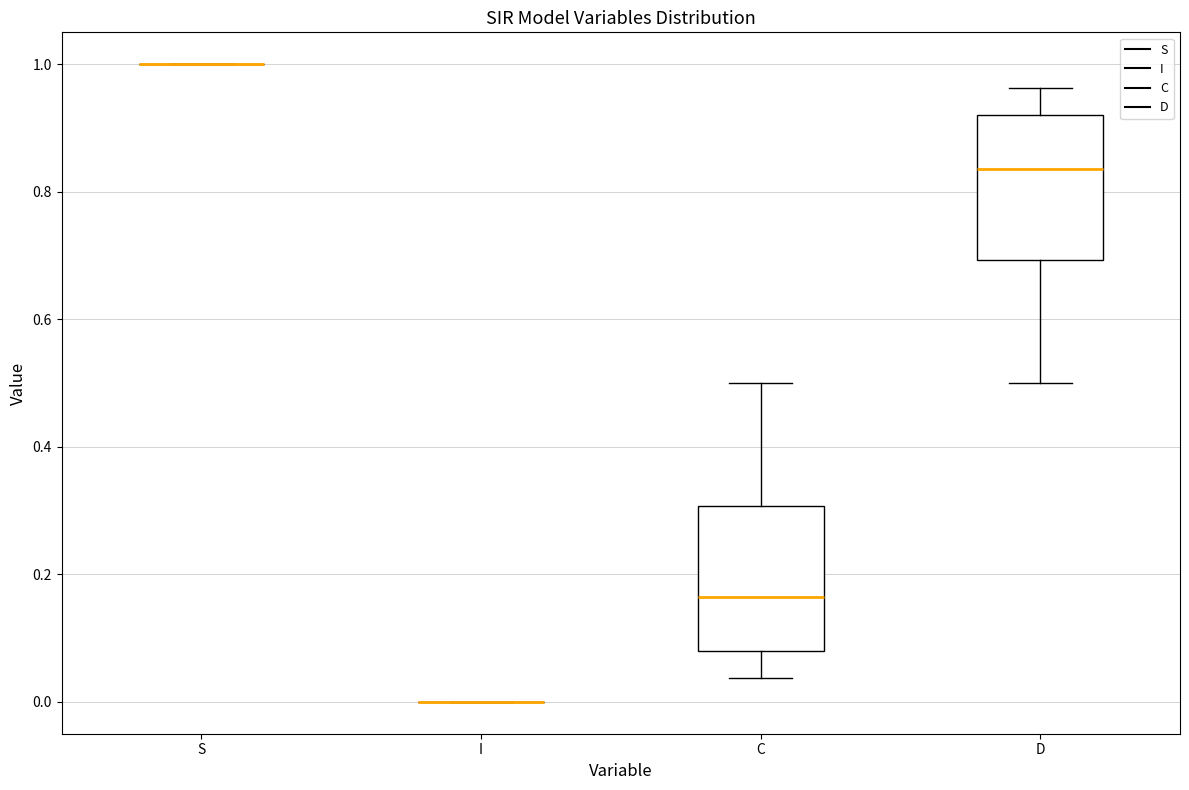

Reading left to right, transcribe this box plot: for each box, give where its median line is, the range the box spans, and where its two whiskers end, as read against the y-axis. The values are not printed on the chart, so give them approximately, as read against the axis.

S: box collapsed to a line at 1.00, whiskers 1.00 to 1.00
I: box collapsed to a line at 0.00, whiskers 0.00 to 0.00
C: median 0.16, box 0.08 to 0.30, whiskers 0.04 to 0.50
D: median 0.84, box 0.70 to 0.92, whiskers 0.50 to 0.96